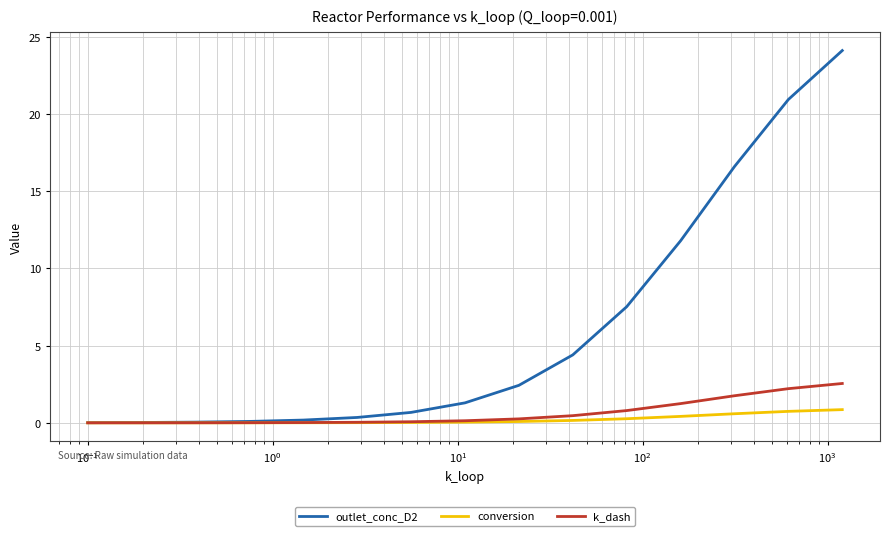

Which series has the largest total across all categories?

outlet_conc_D2